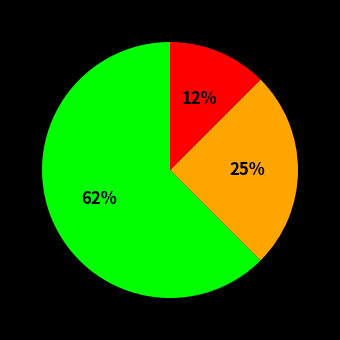

Is there any slice that represents more than half of the pie?

Yes